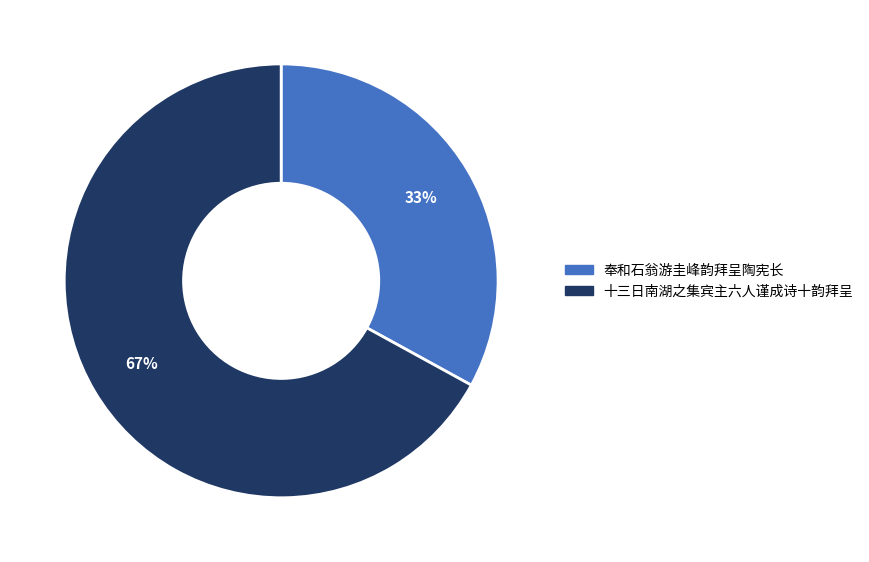

To the nearest percent, what is the difference between the largest and smallest slice percentages?

34%